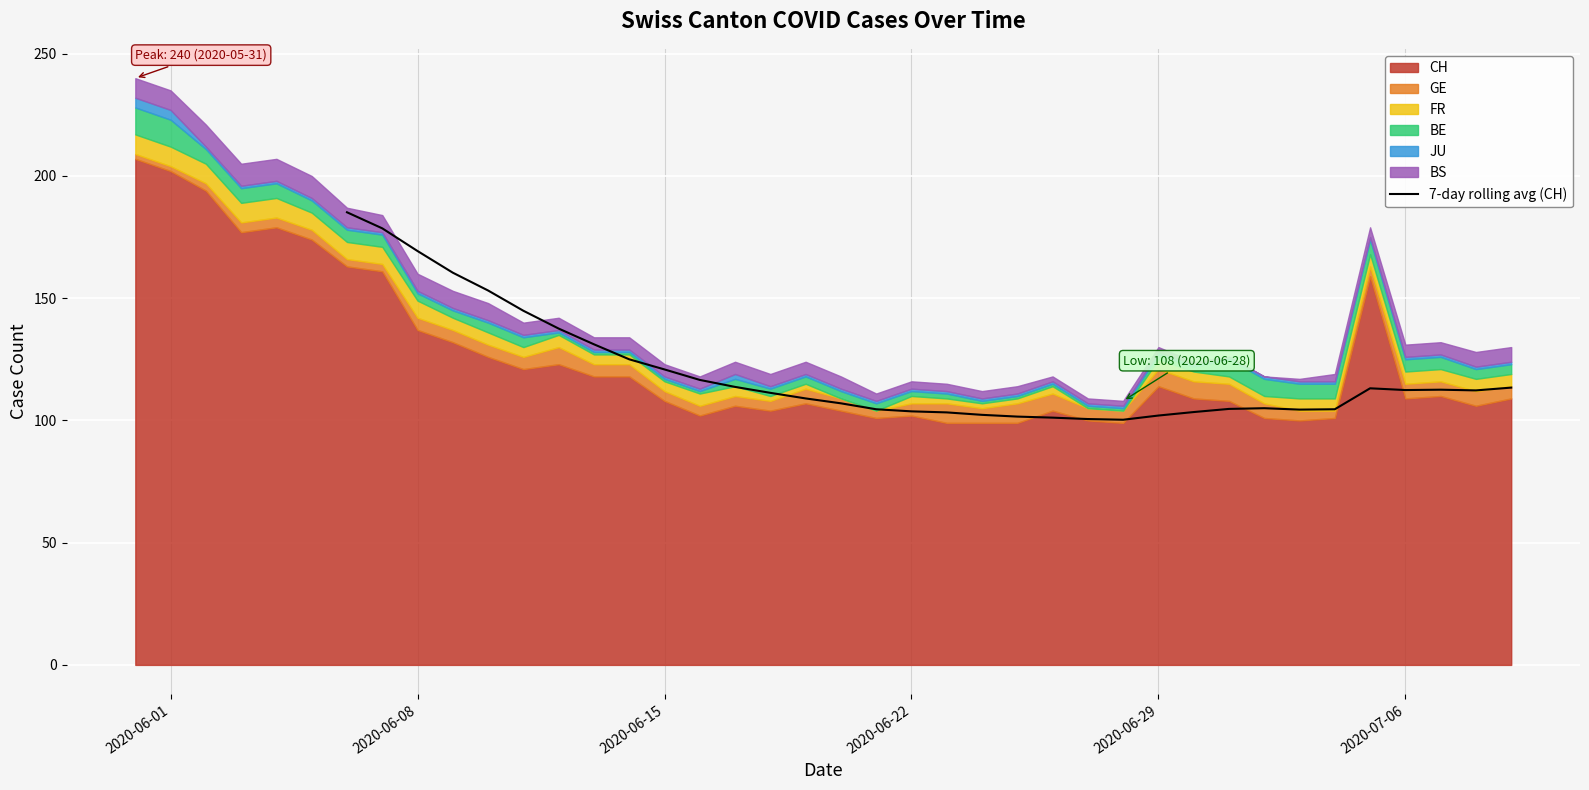

What is the lowest value of the 7-day rolling avg (CH) series?

100.3